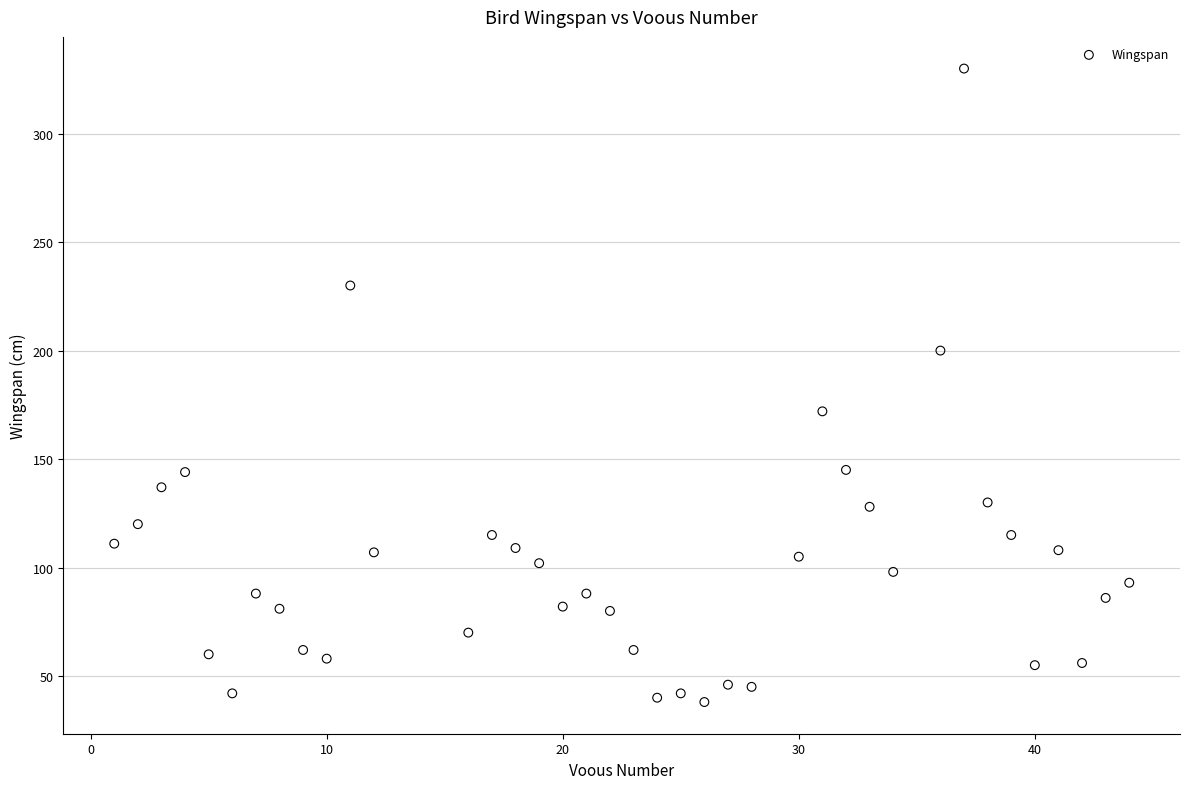

What Y value in the scatter plot is closest to 184?

172